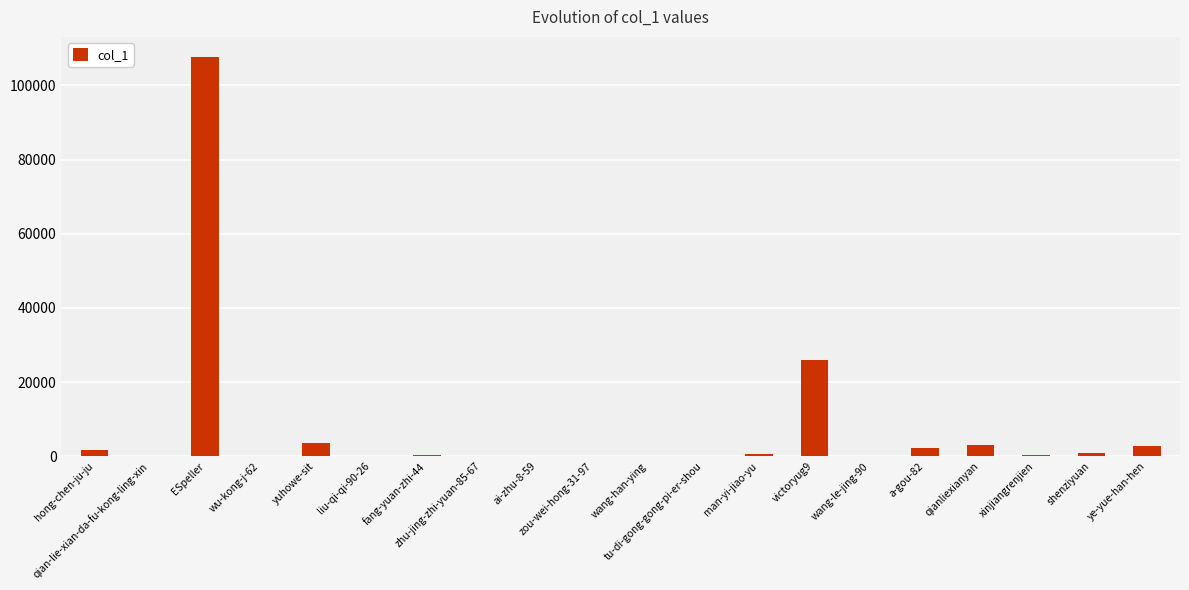

Between wang-han-ying and ESpeller, which is larger?

ESpeller